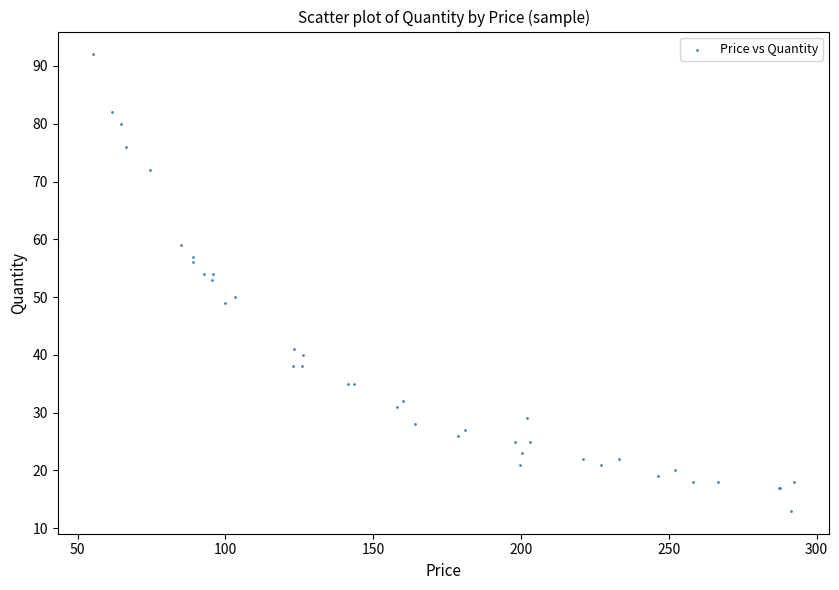

What Y value in the scatter plot is closest to 52?

53